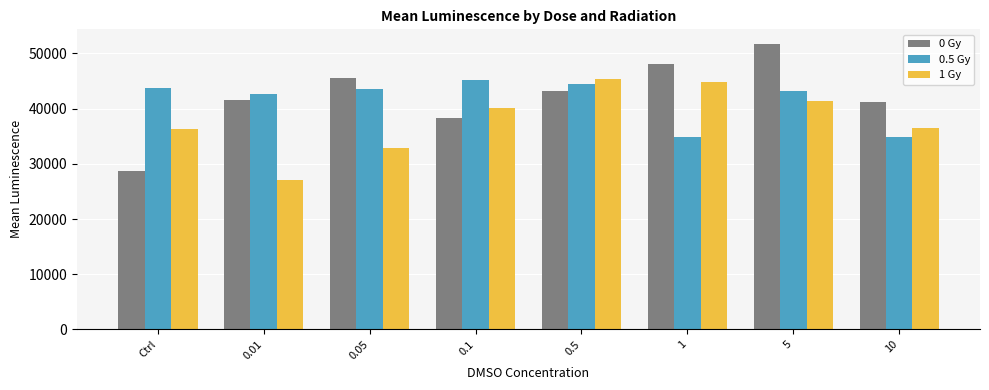

The 0.5 Gy series shows 34902.5 at 1. True or false?

True